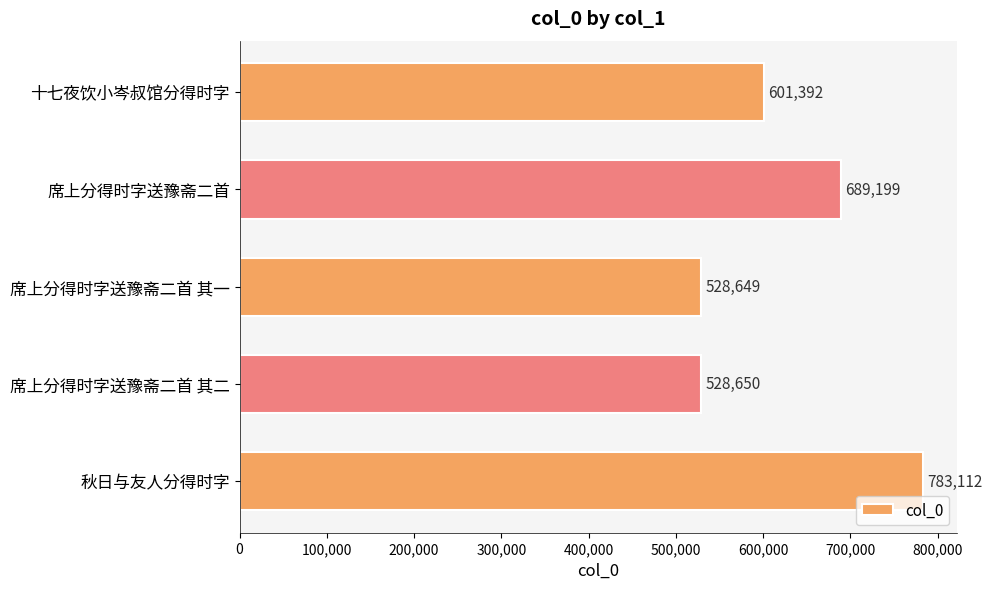

Are the bars horizontal?

Yes